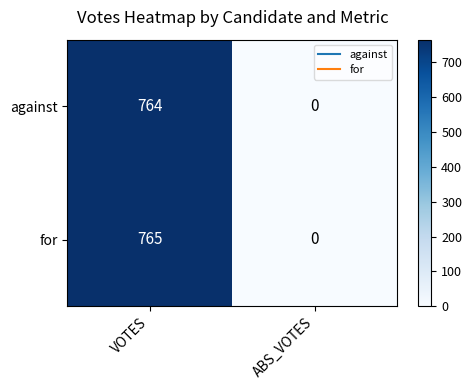

Between VOTES and ABS_VOTES, which series saw the biggest shift?

for